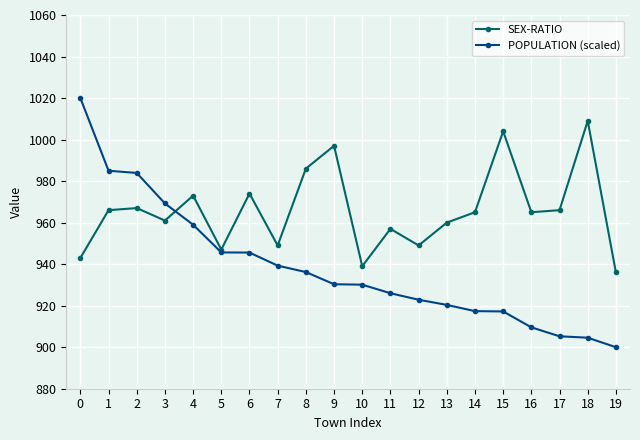

At 19, list the series in order from largest to smallest.

SEX-RATIO, POPULATION (scaled)